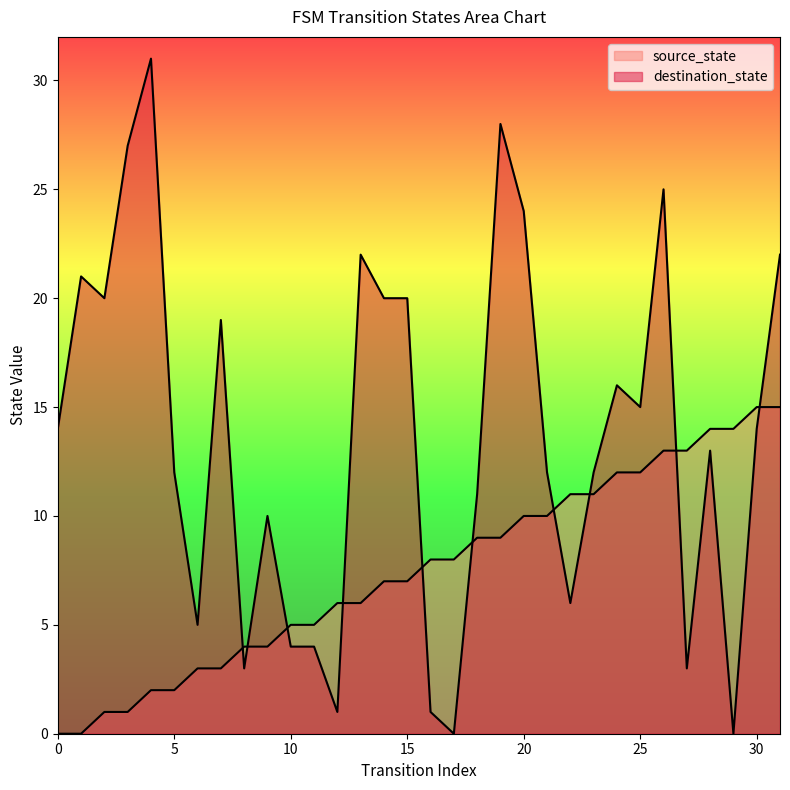

Between 18 and 24, which series saw the biggest shift?

destination_state